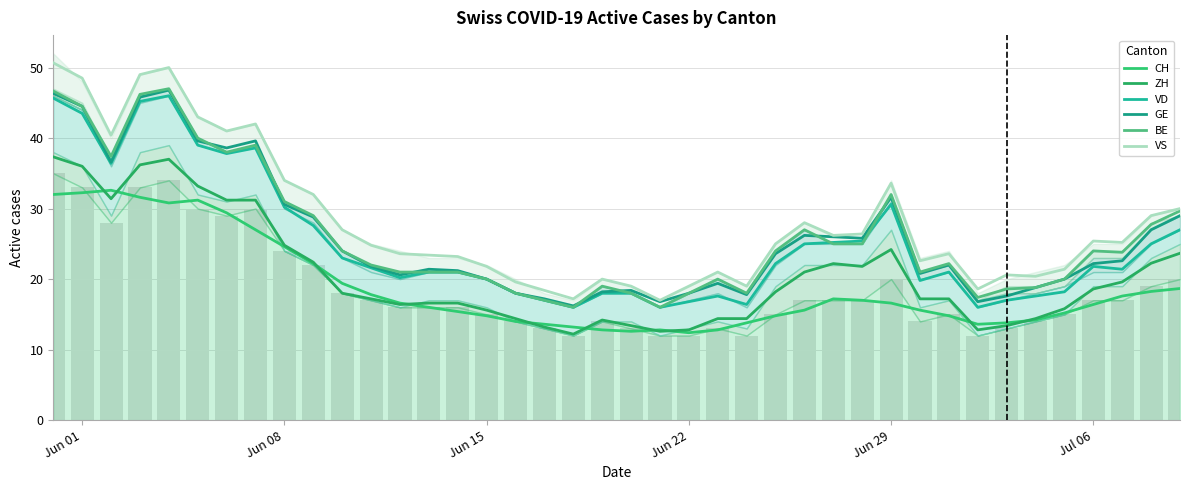

Which has a higher value, 4 or 15?

4